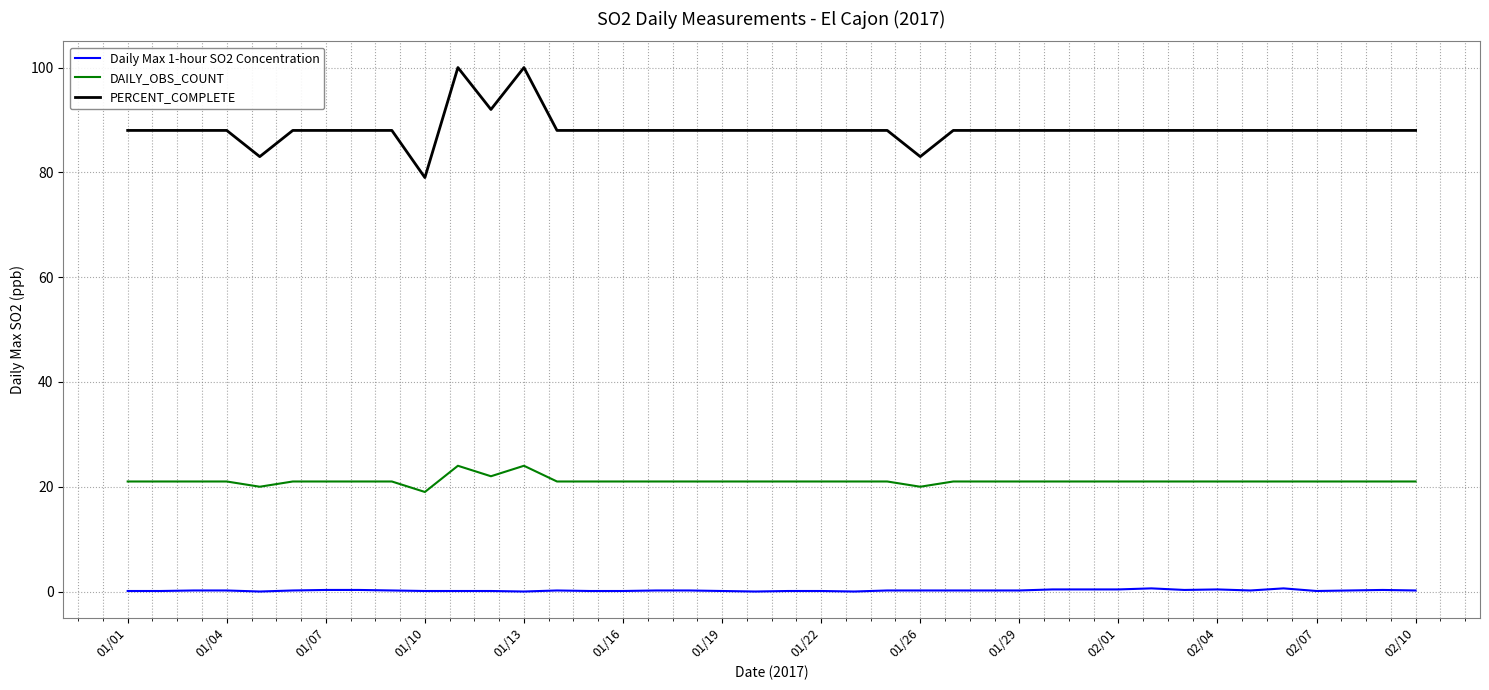

What is the difference between the maximum and minimum values in the DAILY_OBS_COUNT series?

5.0